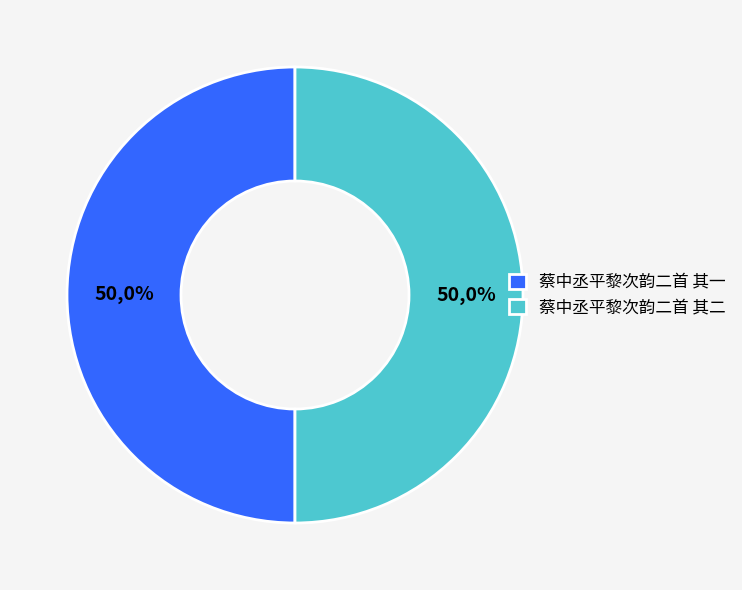

To the nearest percent, what is the average slice percentage?

50%